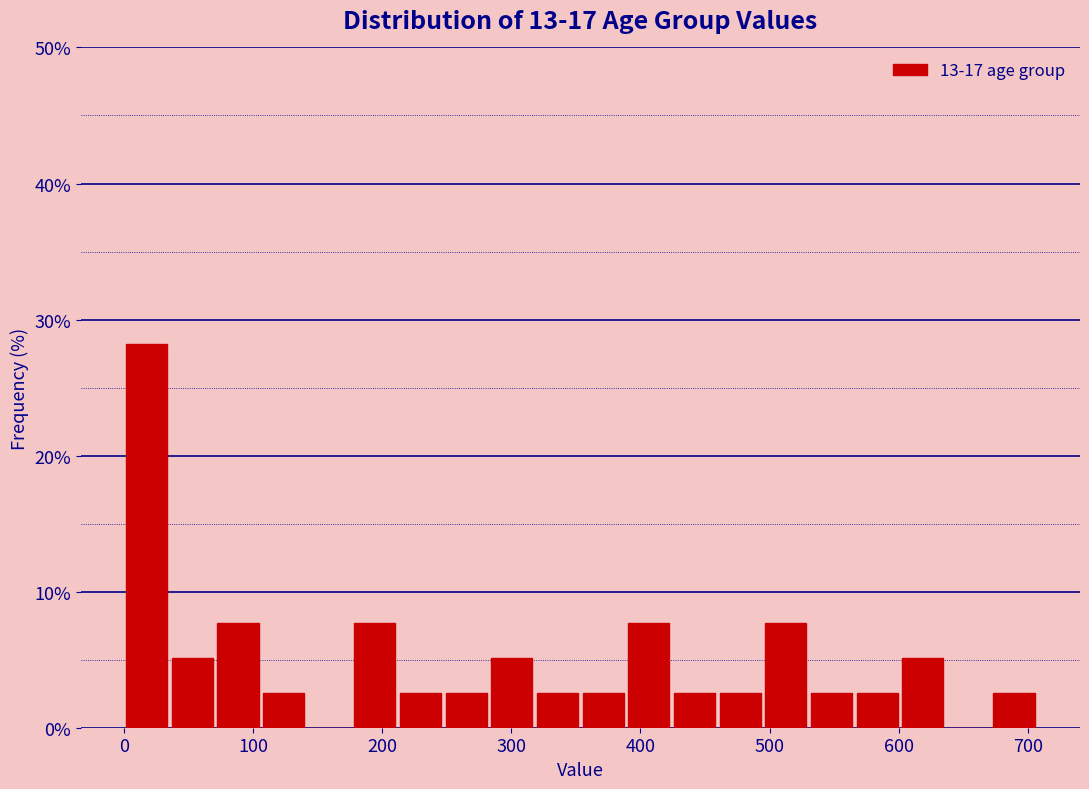

Read against the x-axis, roughly where is the centre of the tallest bar?

20